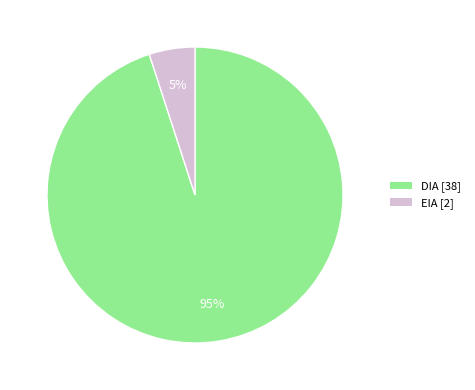

Combined, do DIA and EIA account for over 50%?

Yes